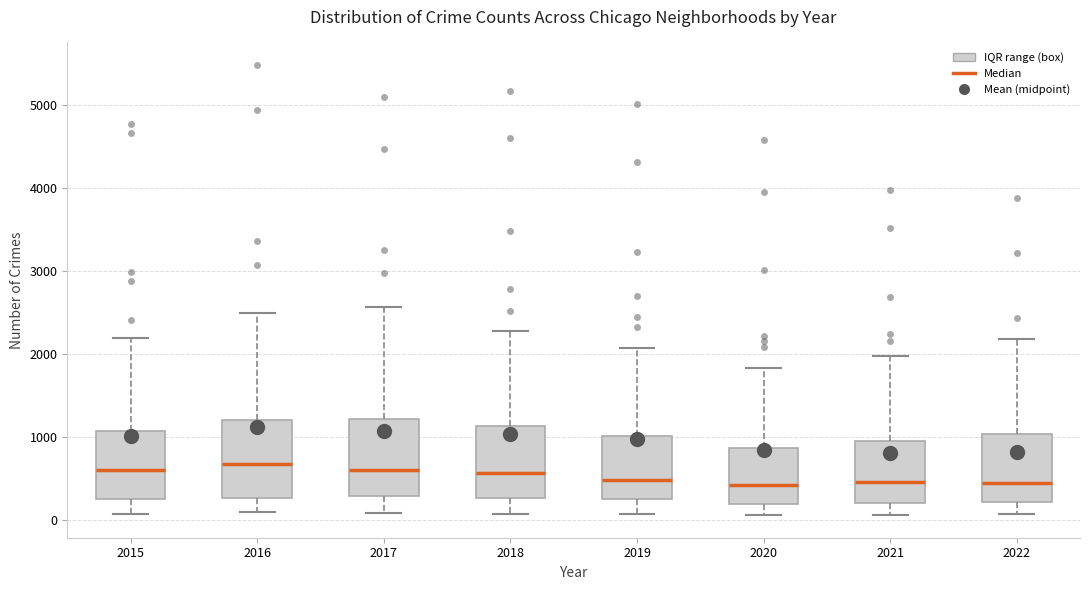

Reading left to right, transcribe this box plot: for each box, give where its median line is, the range the box spans, and where its two whiskers end, as read against the y-axis. The values are not printed on the chart, so give them approximately, as read against the axis.

2015: median 600, box 300 to 1100, whiskers 100 to 2200
2016: median 700, box 300 to 1200, whiskers 100 to 2500
2017: median 600, box 300 to 1200, whiskers 100 to 2600
2018: median 600, box 300 to 1100, whiskers 100 to 2300
2019: median 500, box 300 to 1000, whiskers 100 to 2100
2020: median 400, box 200 to 900, whiskers 100 to 1800
2021: median 500, box 200 to 1000, whiskers 100 to 2000
2022: median 400, box 200 to 1000, whiskers 100 to 2200